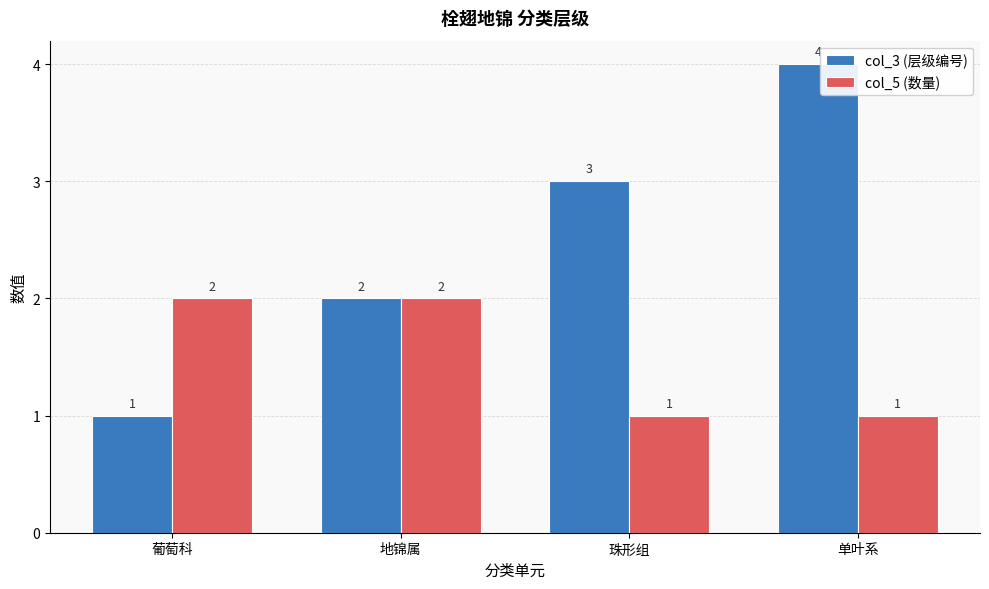

At which category is the sum across all series the highest?

单叶系